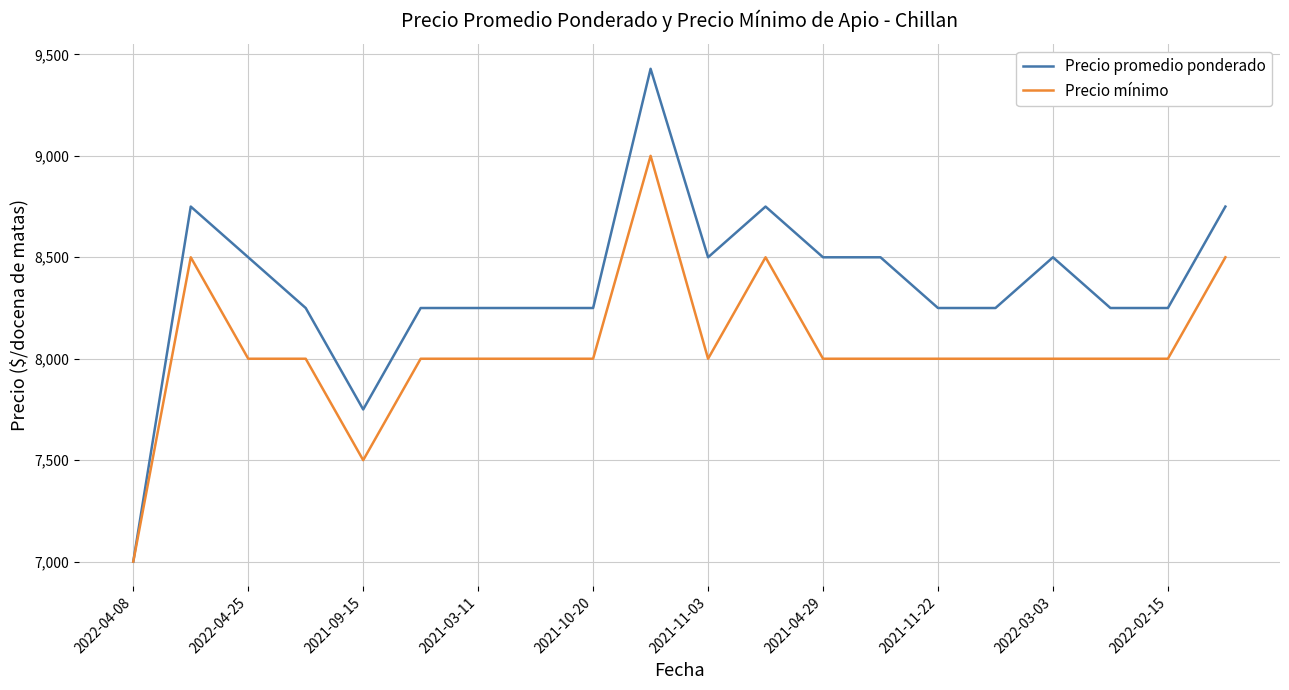

What is the highest value of the Precio promedio ponderado series?

9429